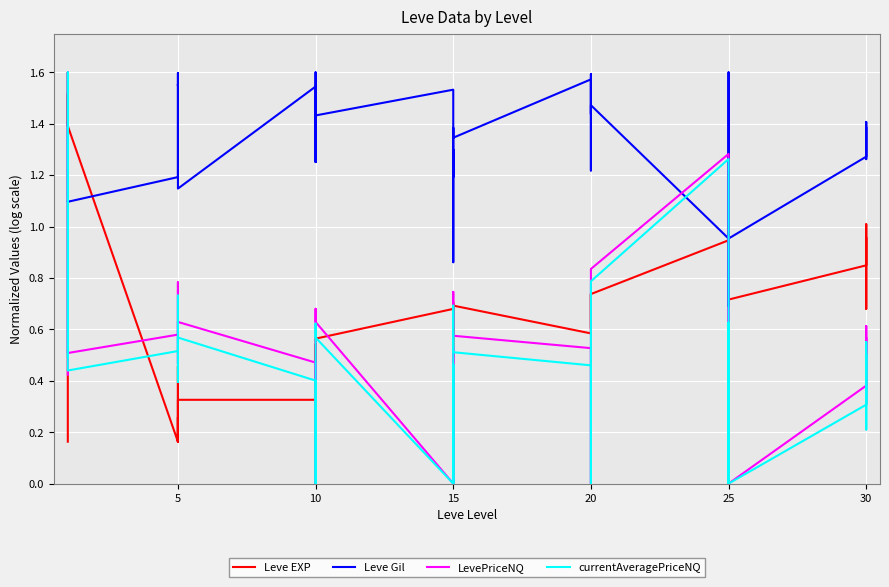

Reading left to right, transcribe all the data shown in this chart.

Leve EXP: 0.2	1.5	1.5	1.4	1.6	1.4	0.2	0.5	0.2	0.3	0.2	0.3	0.3	0.3	0.5	0.4	0.3	0.6	0.7	0.5	0.7	0.6	0.6	0.7	0.6	0.6	0.7	0.7	0.6	0.7	0.9	0.7	0.6	0.8	0.9	0.7	0.8	1.0	0.7	1.0
Leve Gil: 1.4	1.1	1.1	1.1	1.1	1.1	1.2	1.3	1.6	1.5	1.6	1.1	1.5	1.3	1.6	1.5	1.3	1.4	1.5	1.2	1.3	0.9	1.4	1.3	1.6	1.2	1.5	1.6	1.4	1.5	1.0	0.6	1.6	1.6	1.4	1.0	1.3	1.4	1.3	1.4
LevePriceNQ: 0.4	0.9	1.6	0.7	0.5	0.5	0.6	0.8	0.6	0.5	0.6	0.6	0.5	0.4	0.0	0.5	0.7	0.6	0.0	0.0	0.5	0.0	0.7	0.6	0.5	0.5	0.0	0.5	0.6	0.8	1.3	0.0	0.5	0.6	0.7	0.0	0.4	0.6	0.3	0.6
currentAveragePriceNQ: 0.5	0.8	1.6	0.6	0.5	0.4	0.5	0.7	0.5	0.4	0.5	0.6	0.4	0.4	0.0	0.5	0.6	0.6	0.0	0.0	0.5	0.0	0.7	0.5	0.5	0.5	0.0	0.4	0.5	0.8	1.3	0.0	0.5	0.5	0.6	0.0	0.3	0.6	0.2	0.5